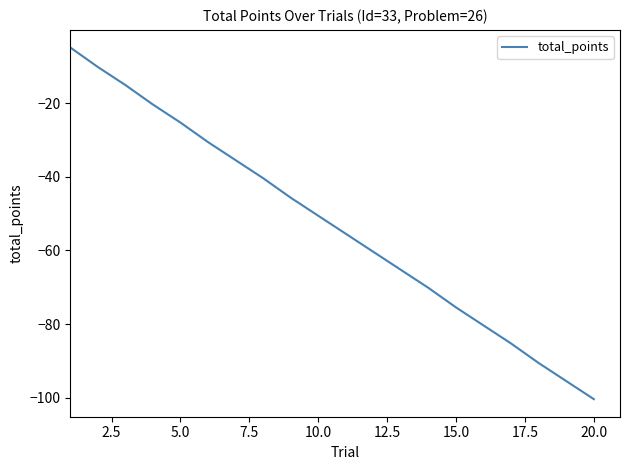

What is the difference between the maximum and minimum values?

95.5